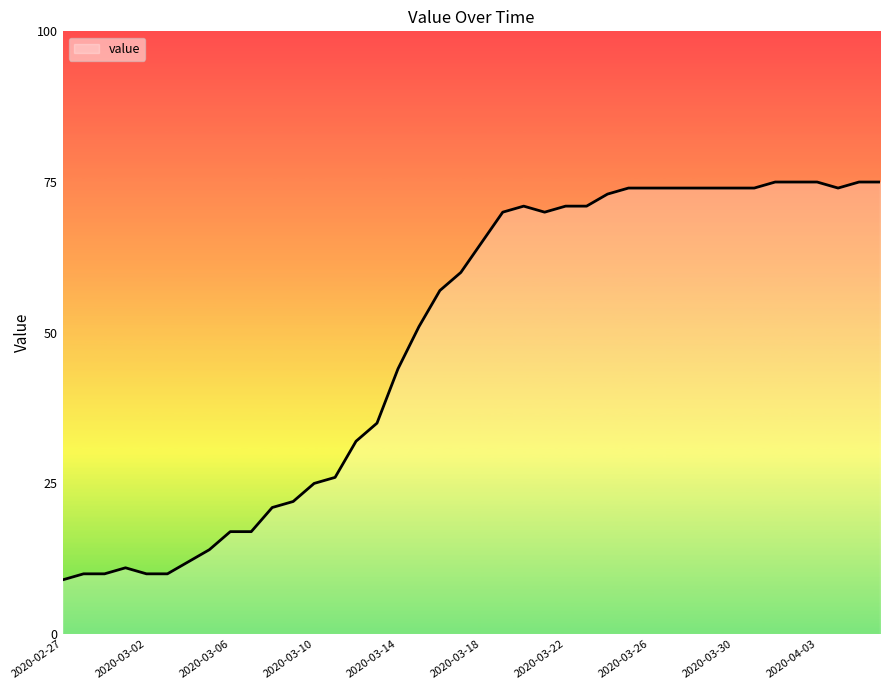

What is the minimum value shown in the chart?

9